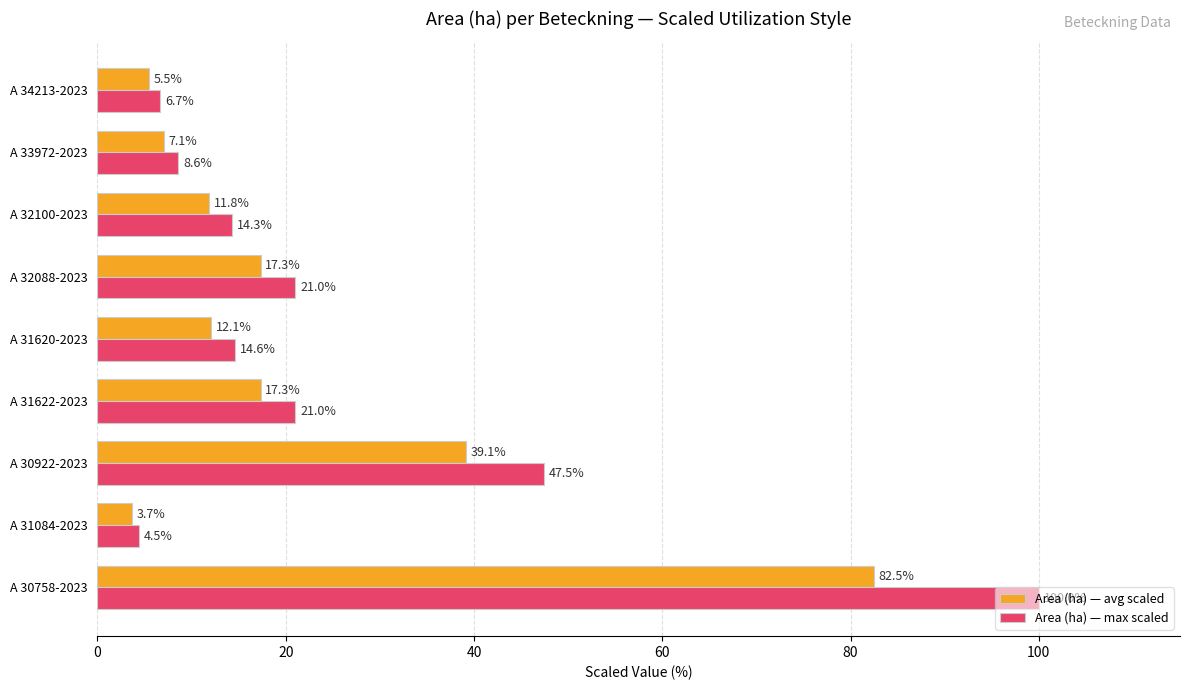

Rank the series at A 31084-2023 from highest to lowest value.

Area (ha) — max scaled, Area (ha) — avg scaled